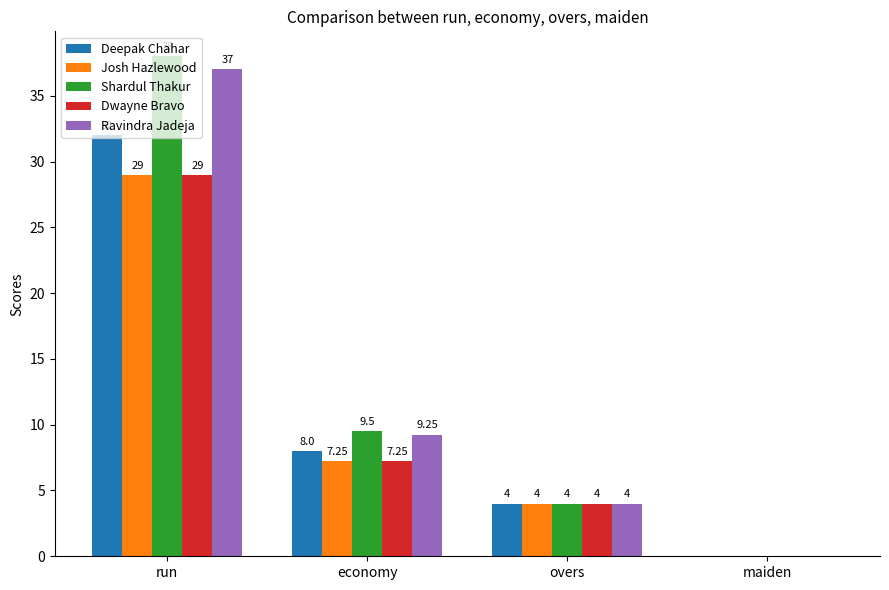

At which category does the chart reach its peak across all series?

run